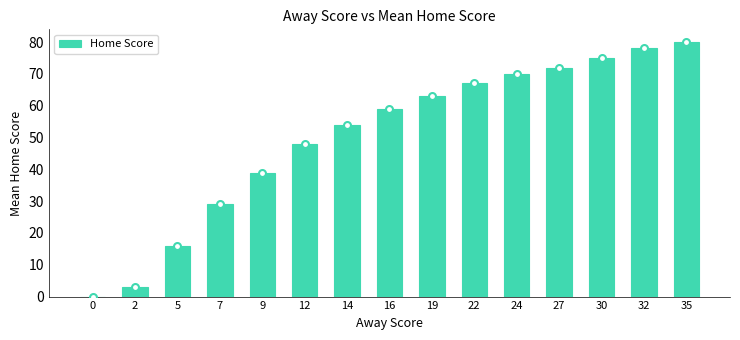

What is the difference between the maximum and minimum values?

80.0